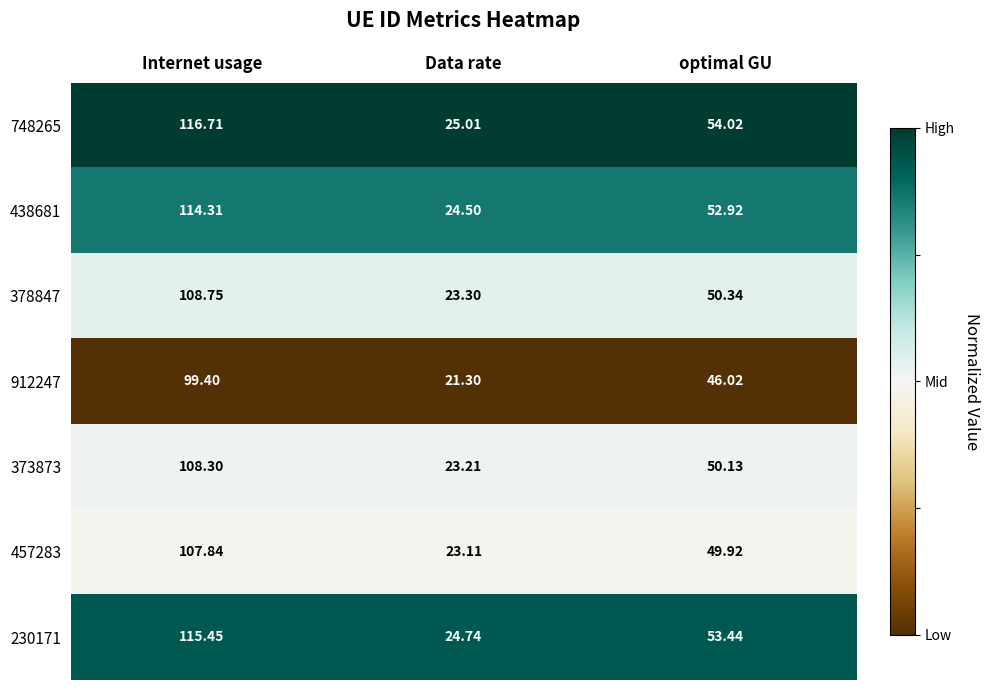

Rank the categories by 373873 value from lowest to highest.

Data rate, optimal GU, Internet usage